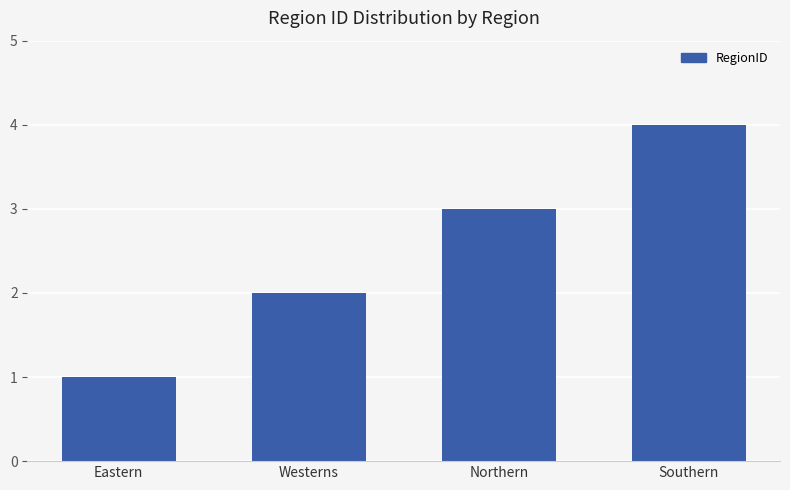

What is the sum of all values?

10